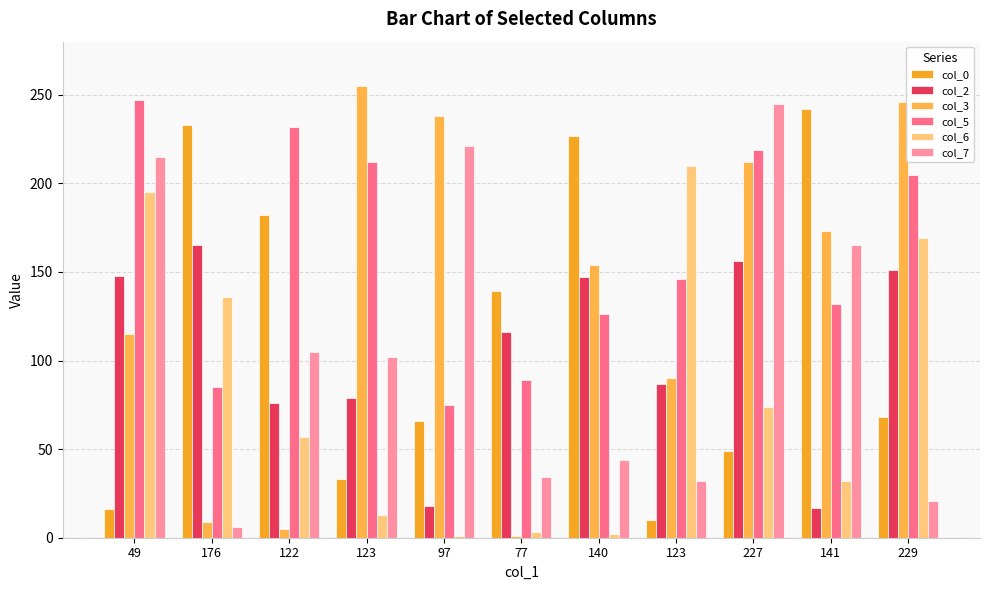

What is the difference between the second highest and minimum values in the col_6 series?

194